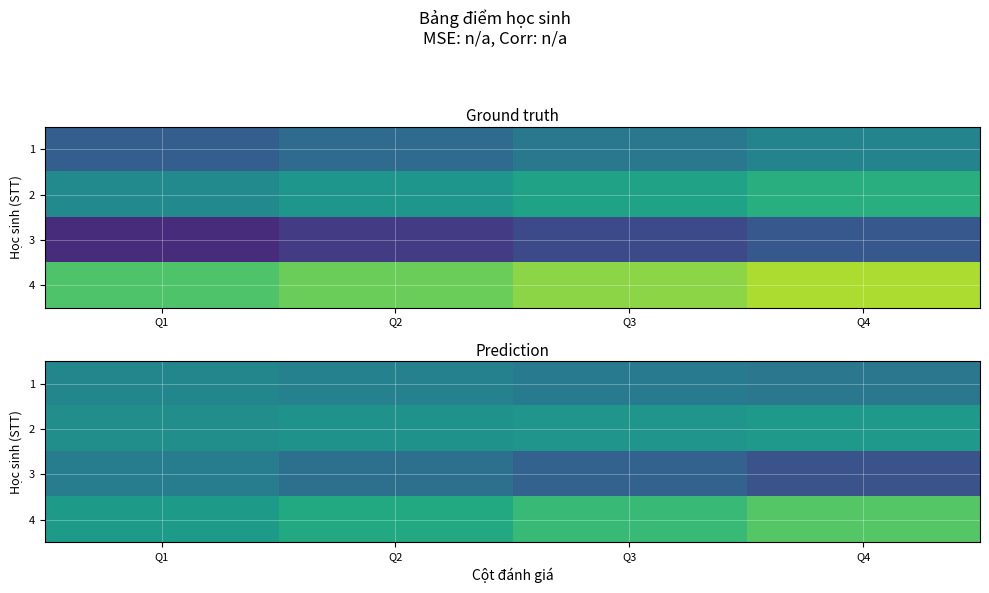

Is the value of 1 at Q1 greater than the value of 2 at Q3?

No